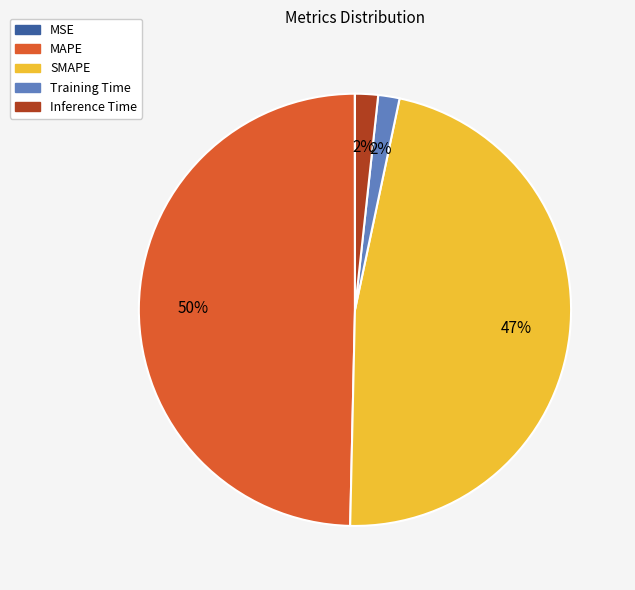

Is it true that MAPE is 50% of the pie?

True